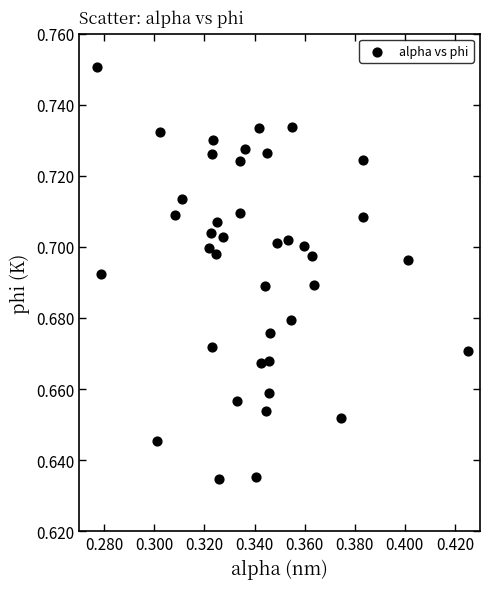

How many points are shown in the scatter plot?

40